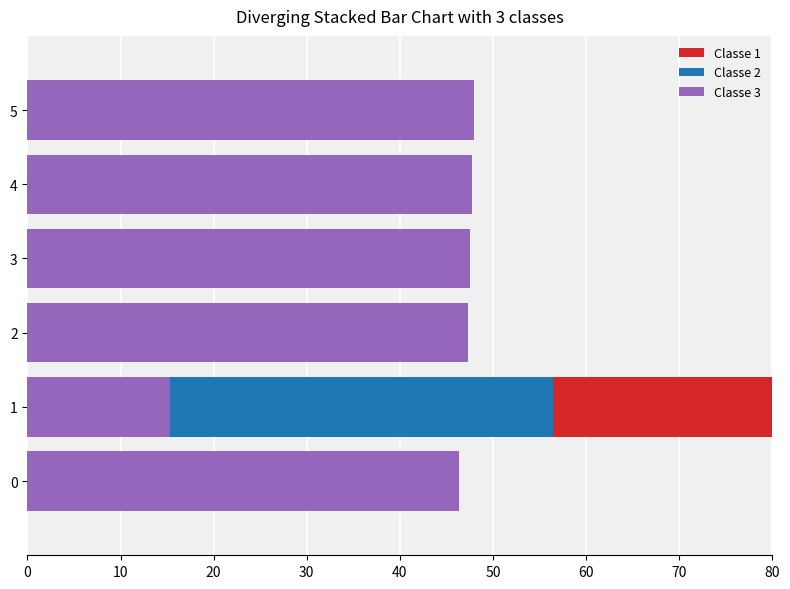

What is the highest value of the Classe 3 series?

48.0